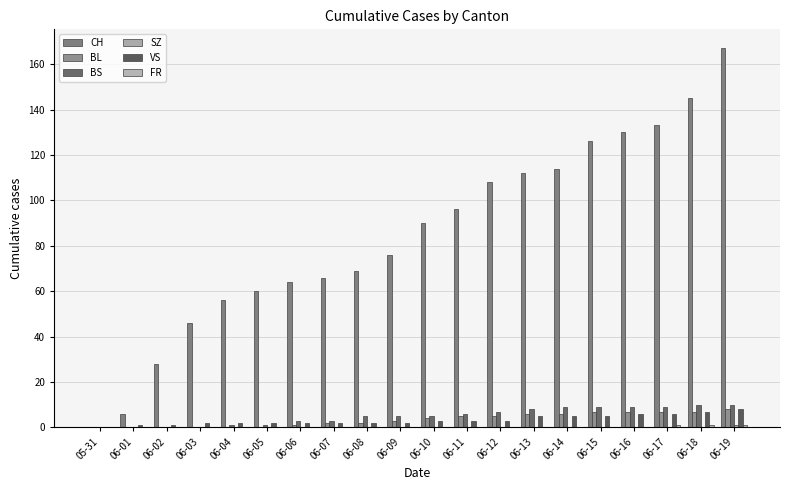

Is the value of BL at 06-10 greater than the value of CH at 05-31?

Yes